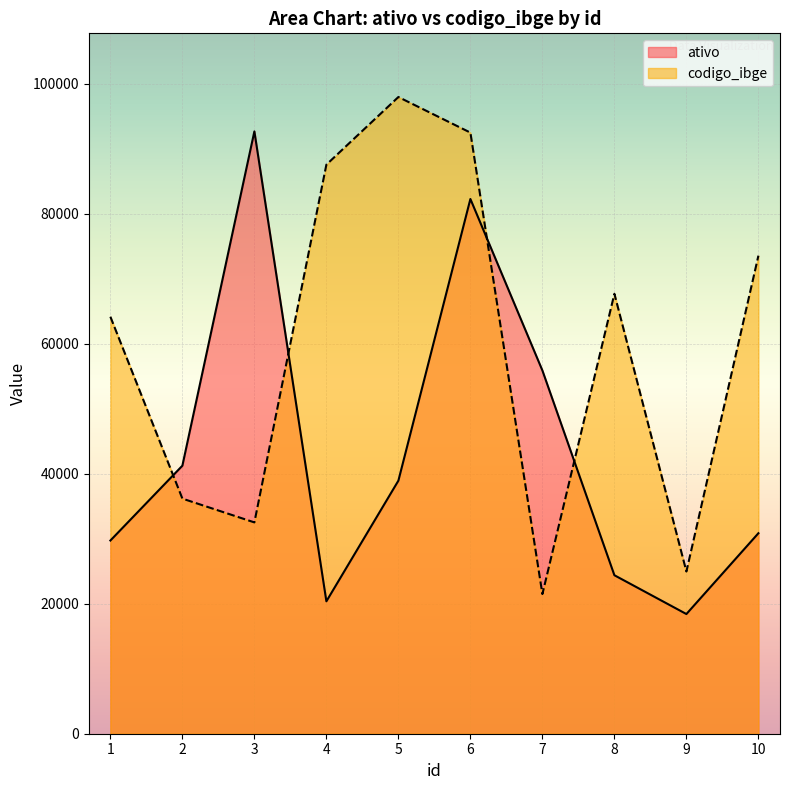

At which label is ativo closest to 55532?

7